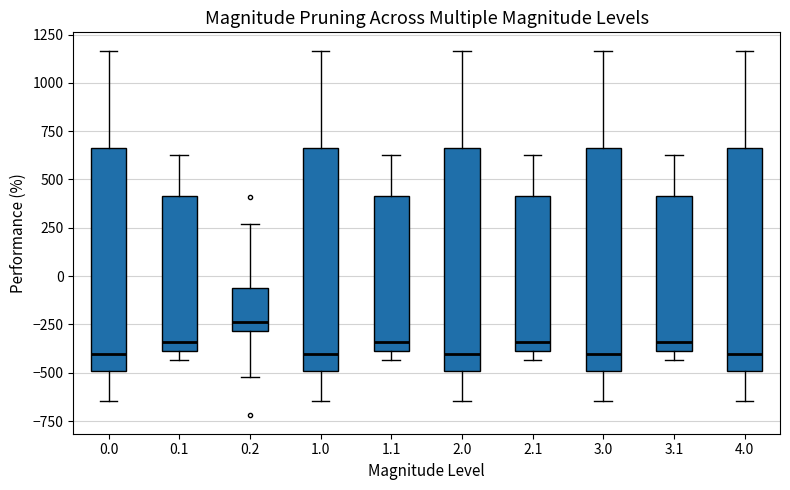

Reading left to right, read every box against the y-axis: the position of its median line, the range the box covers, and the ends of its whiskers. The values are not printed on the chart, so give them approximately, as read against the axis.

0.0: median -400, box -500 to 650, whiskers -650 to 1150
0.1: median -350, box -400 to 400, whiskers -450 to 650
0.2: median -250, box -300 to -50, whiskers -500 to 250
1.0: median -400, box -500 to 650, whiskers -650 to 1150
1.1: median -350, box -400 to 400, whiskers -450 to 650
2.0: median -400, box -500 to 650, whiskers -650 to 1150
2.1: median -350, box -400 to 400, whiskers -450 to 650
3.0: median -400, box -500 to 650, whiskers -650 to 1150
3.1: median -350, box -400 to 400, whiskers -450 to 650
4.0: median -400, box -500 to 650, whiskers -650 to 1150